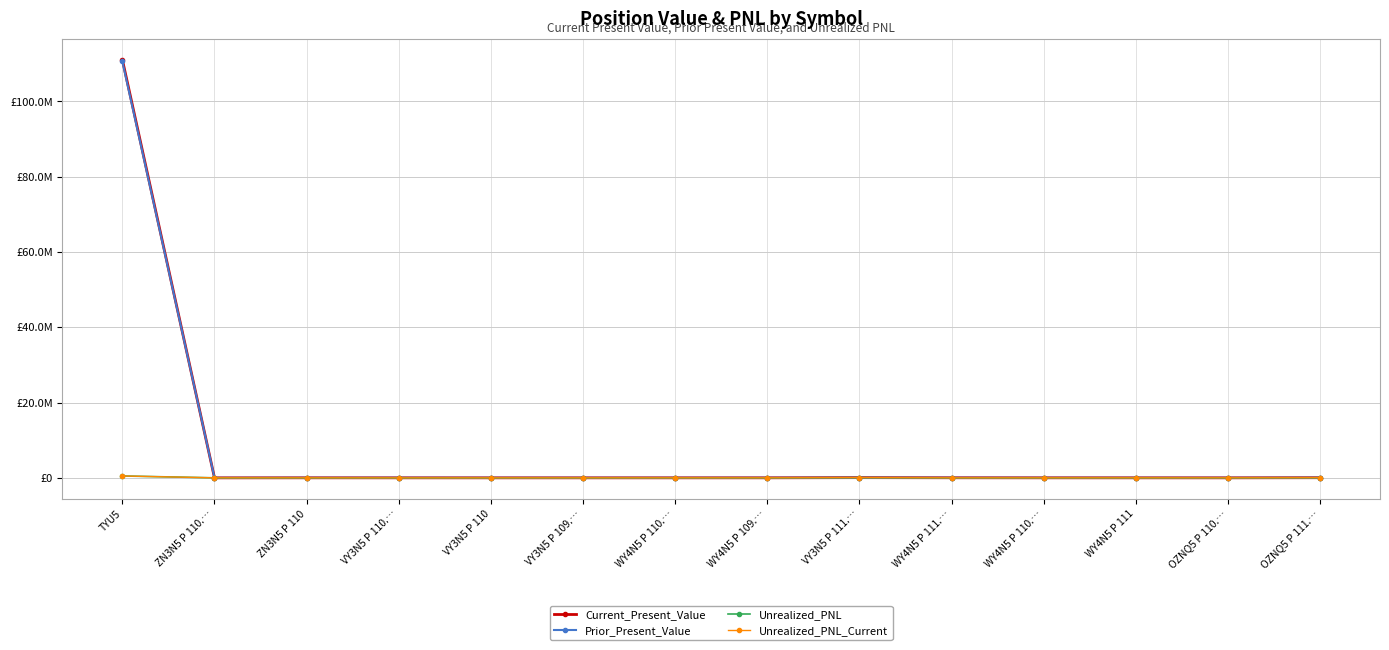

At which label is Unrealized_PNL_Current closest to 241406?

VY3N5 P 111.…